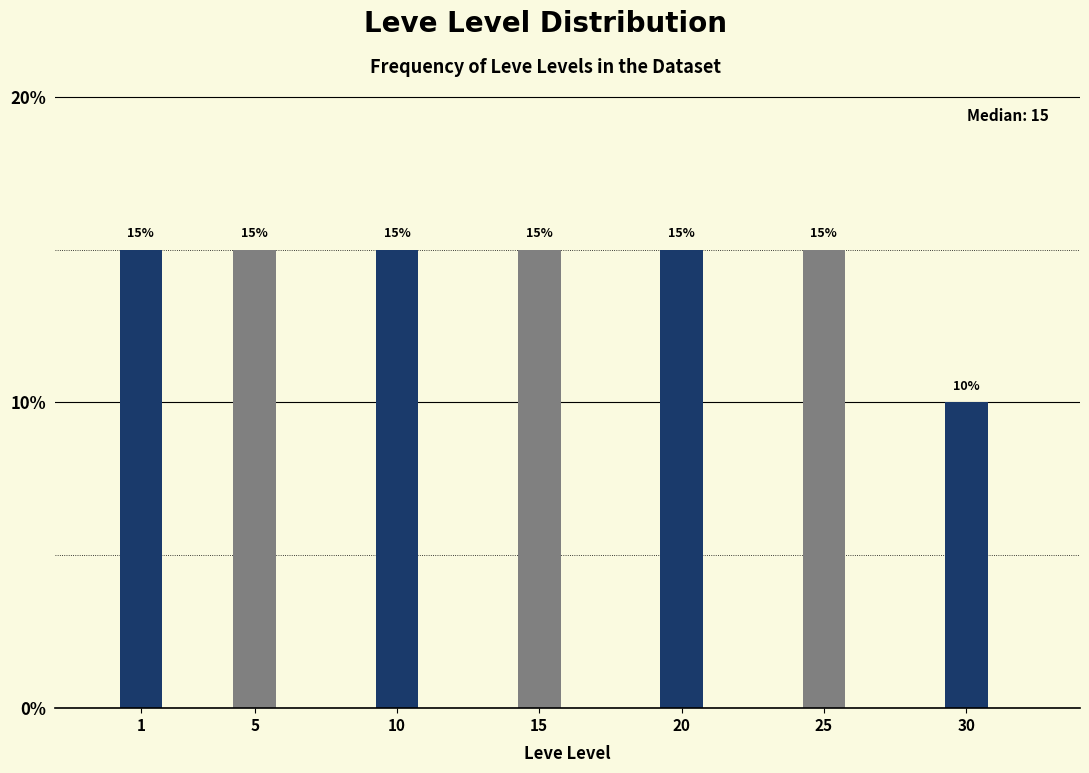

Reading left to right, what are all the values shown in this chart?

15	15	15	15	15	15	10